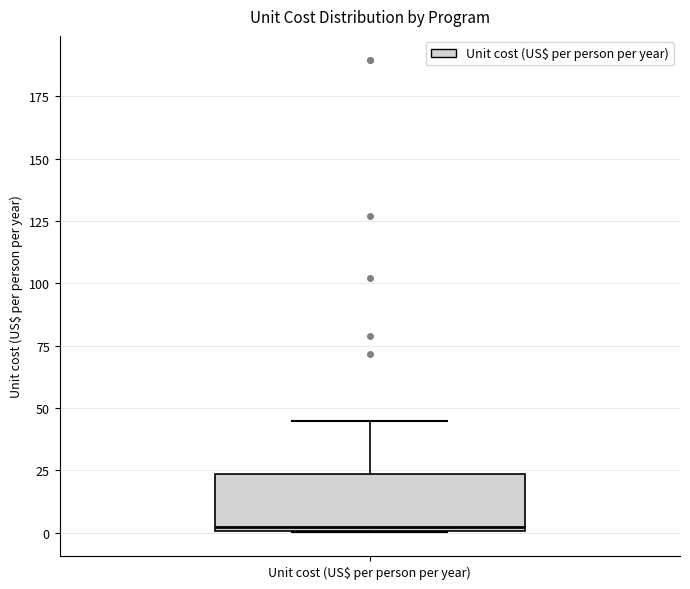

Transcribe this box plot: give where the median line is, the range the box spans, and where the two whiskers end, as read against the y-axis. The values are not printed on the chart, so give them approximately, as read against the axis.

median 0 (just above the box's lower edge), box 0 to 25, whiskers 0 to 45